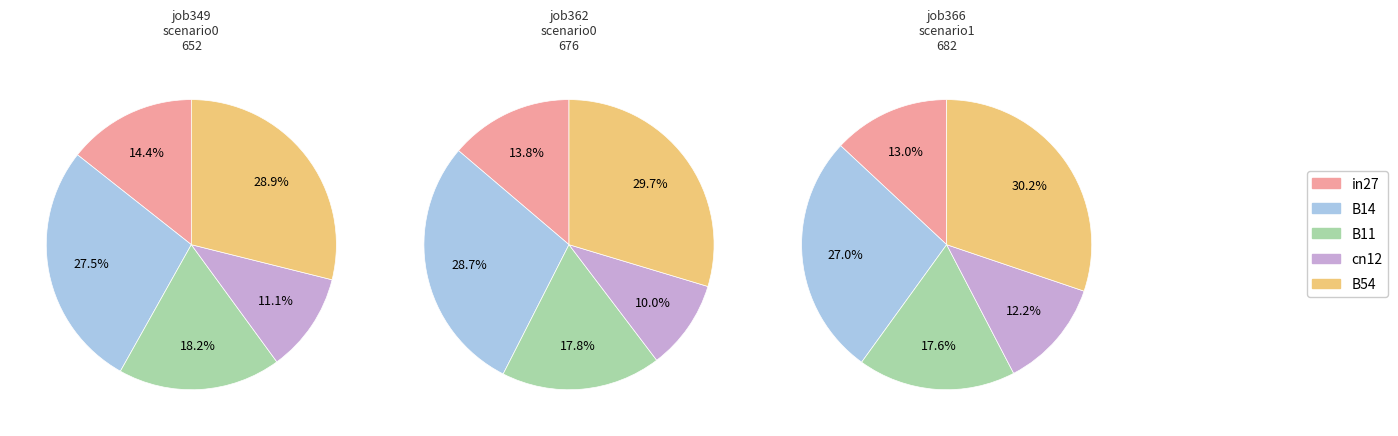

To the nearest percent, what is the difference between the largest and smallest slice percentages?

18%